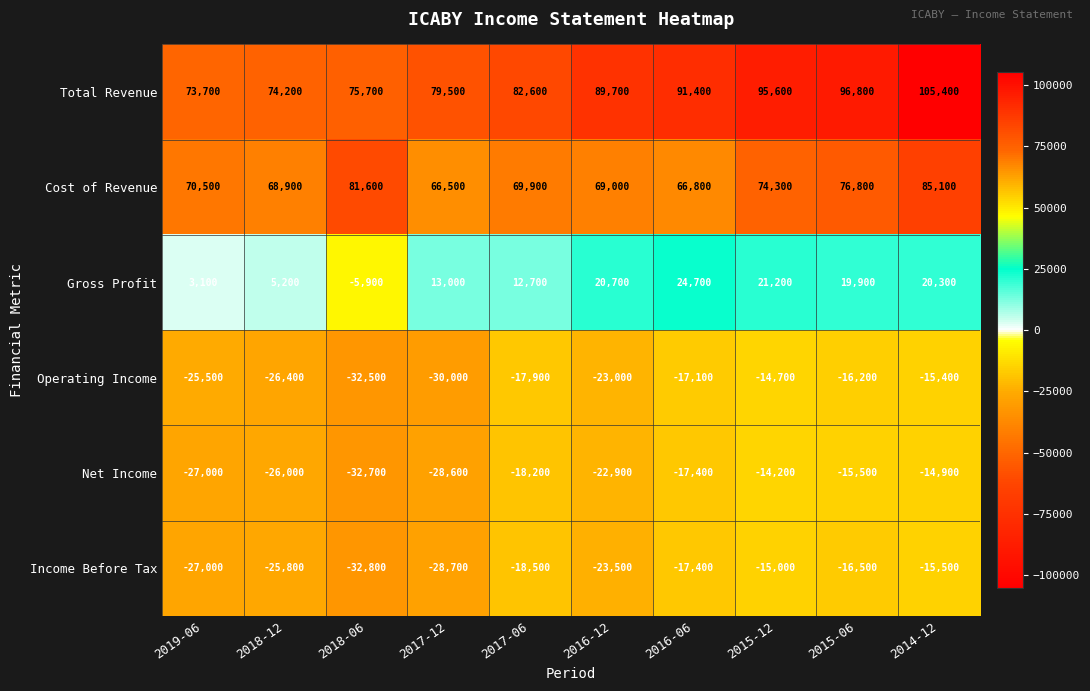

What is the minimum value shown in the chart?

-32800